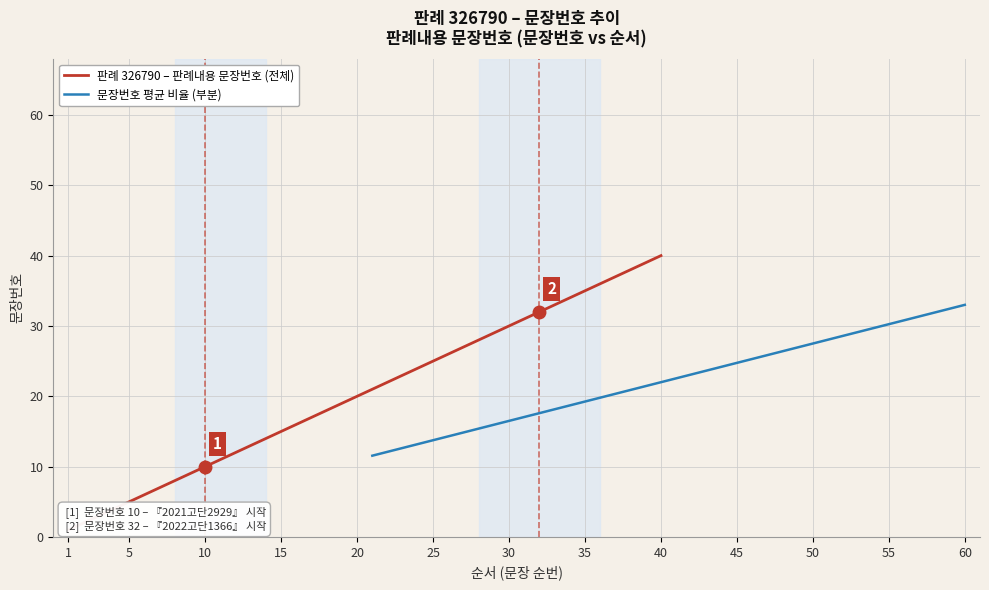

How many data points in 문장번호 평균 비율 (부분) are above 22?

20